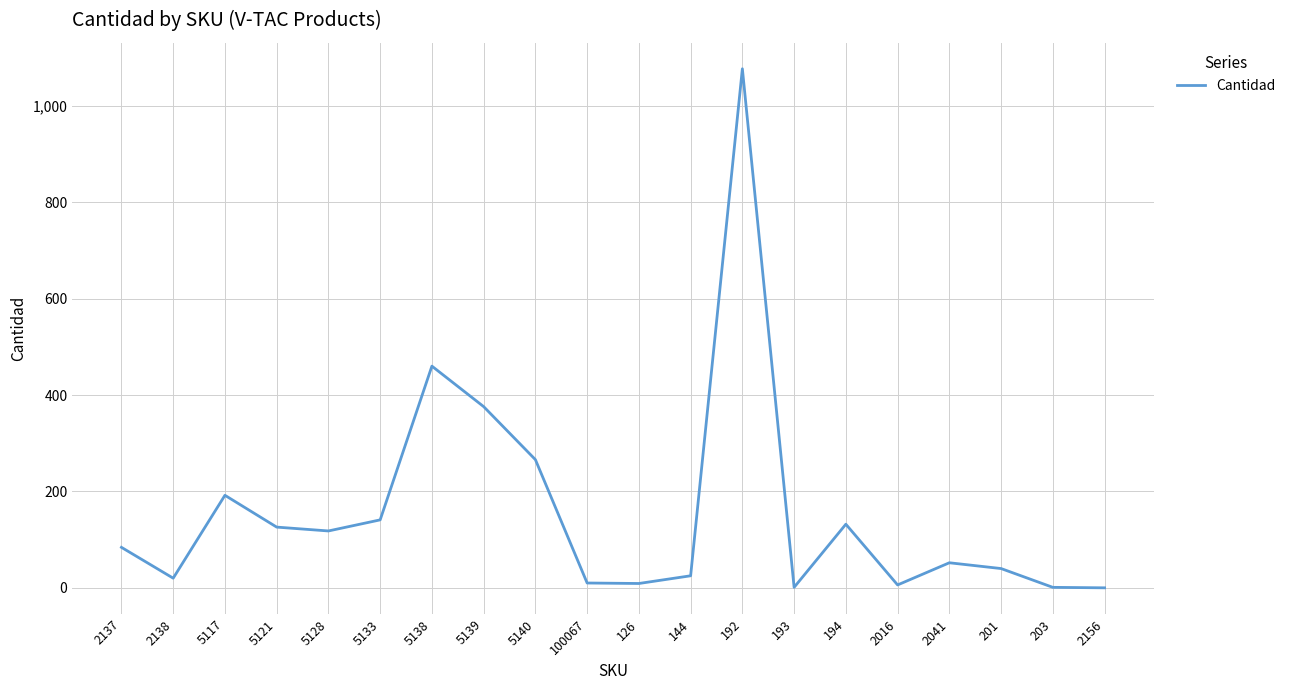

Where is the data nearest to the value 538?

5138